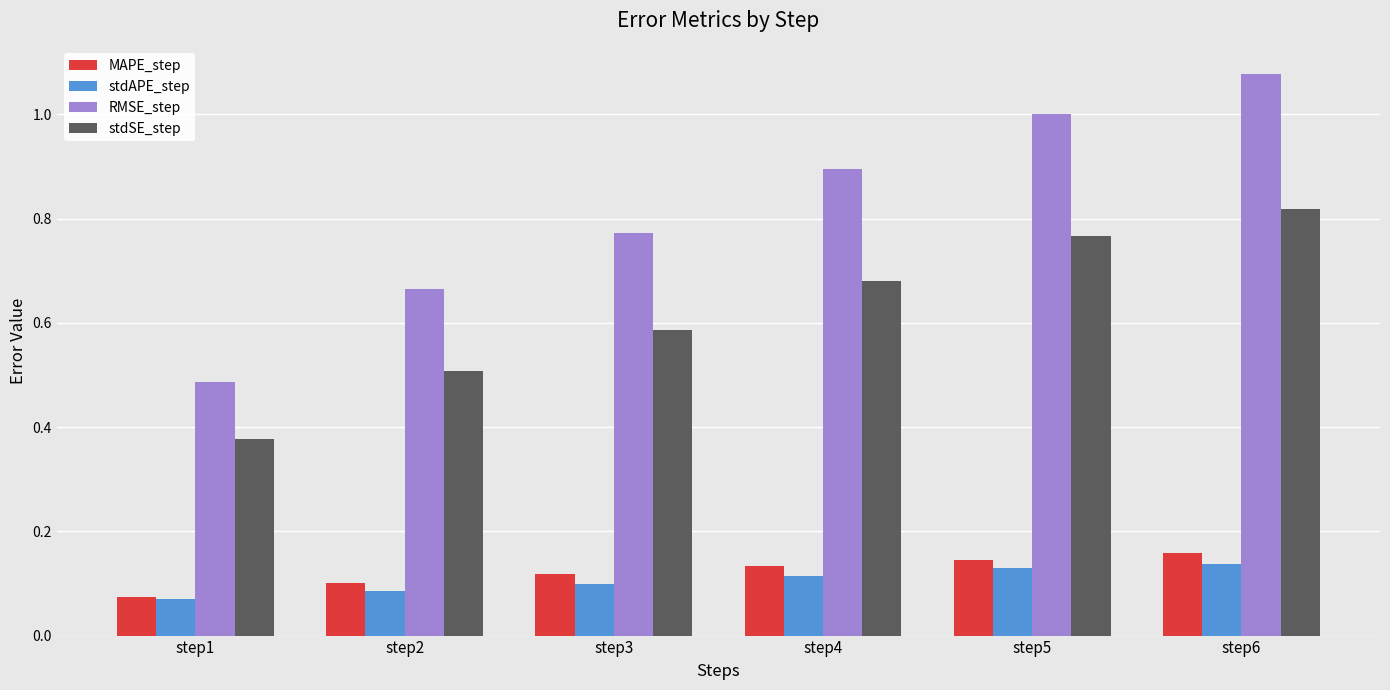

The value of MAPE_step at step6 is 0.1. True or false?

False